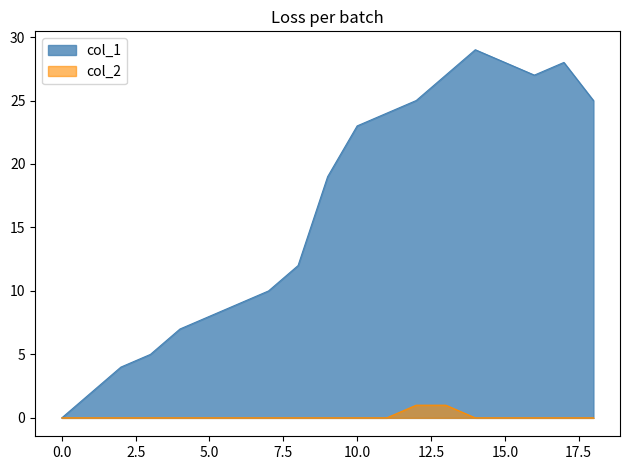

Rank the series by their maximum value, from highest to lowest.

col_1, col_2